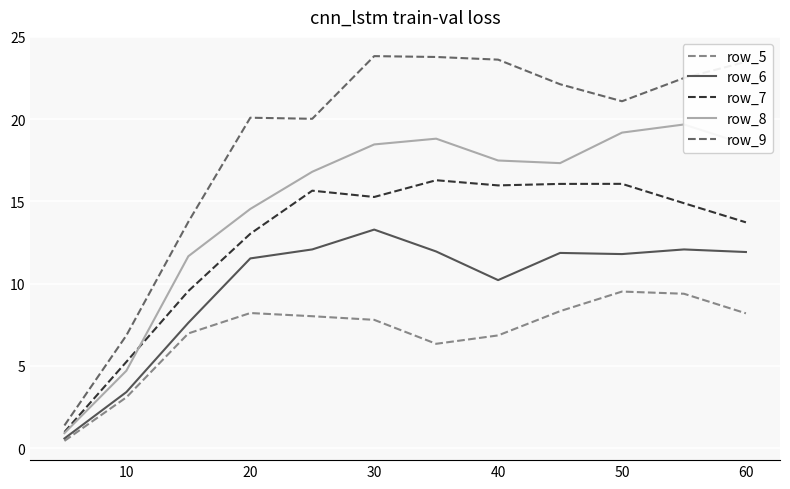

How many data points in row_7 are less than 15?

6